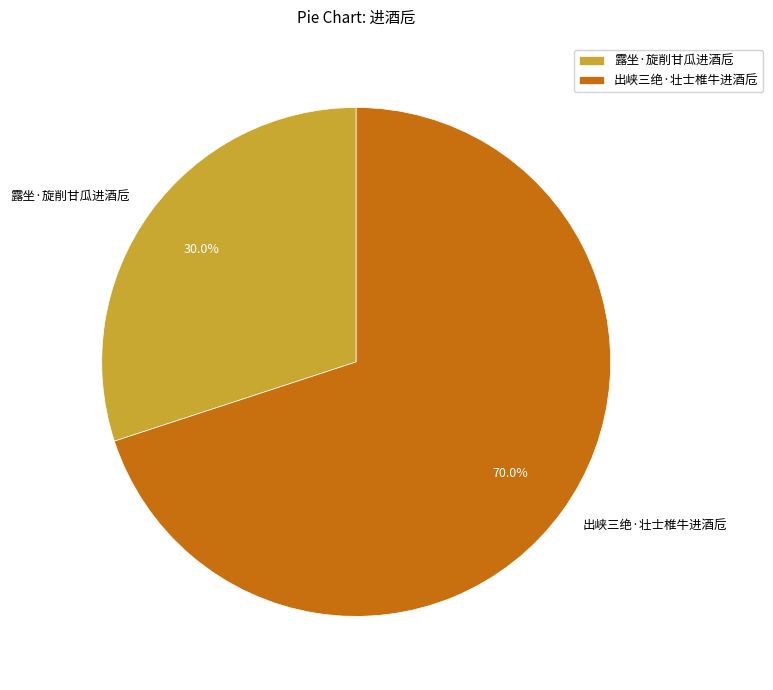

What percentage is the 出峡三绝·壮士椎牛进酒卮 slice, to the nearest percent?

70%